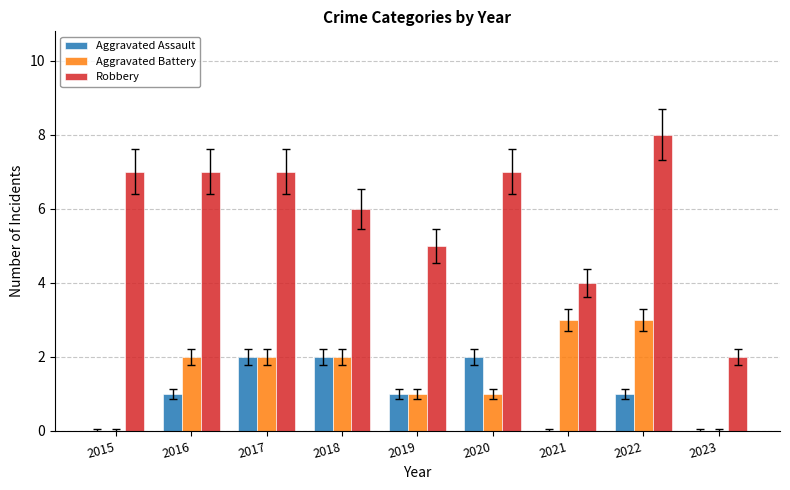

Reading right to left, list all the values displayed in this chart.

Aggravated Assault: 2023=0	2022=1	2021=0	2020=2	2019=1	2018=2	2017=2	2016=1	2015=0
Aggravated Battery: 2023=0	2022=3	2021=3	2020=1	2019=1	2018=2	2017=2	2016=2	2015=0
Robbery: 2023=2	2022=8	2021=4	2020=7	2019=5	2018=6	2017=7	2016=7	2015=7